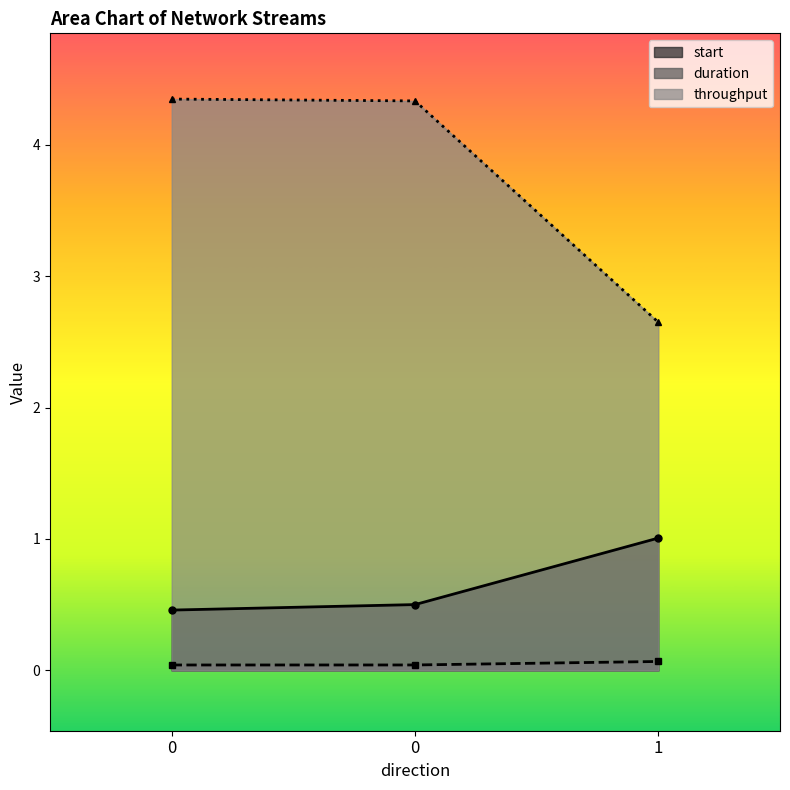

The value of throughput at 1 is 3.4. True or false?

False